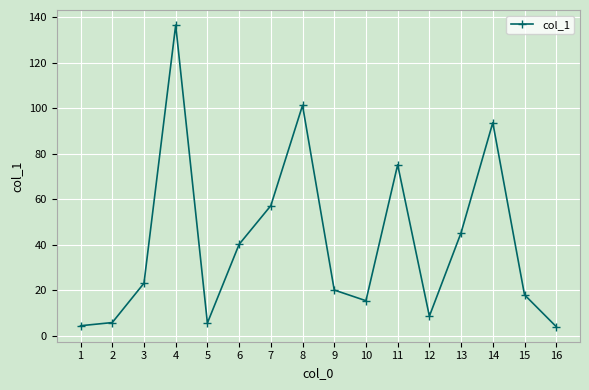

The value at 8 is 101.3. True or false?

True